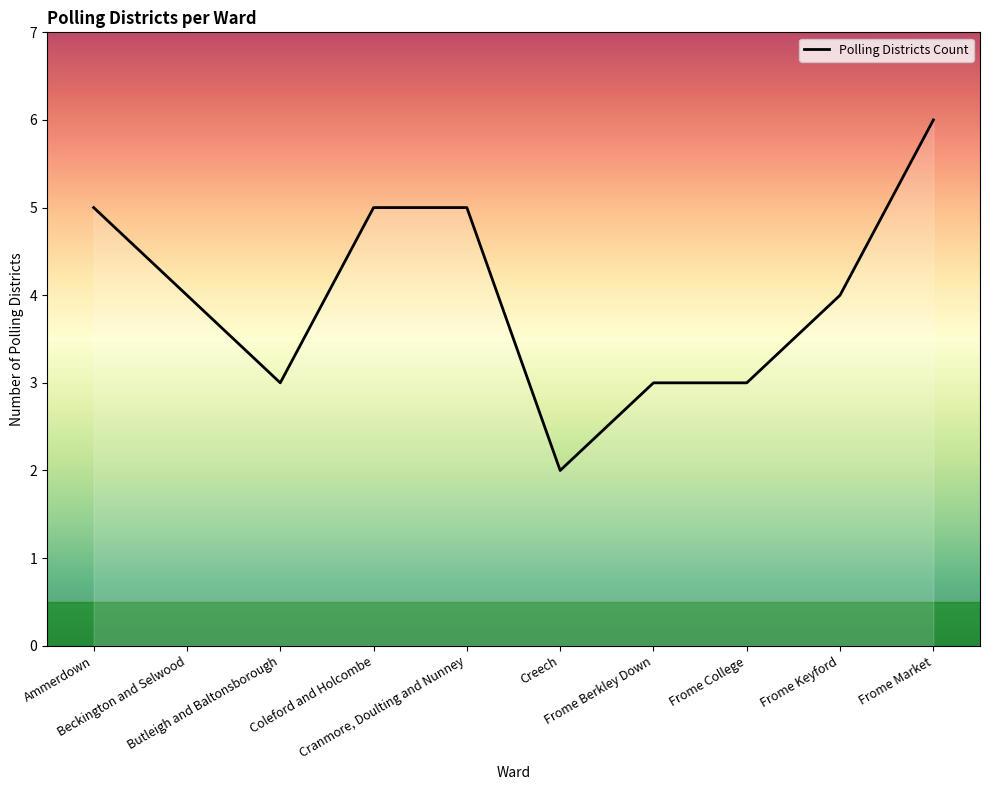

What is the maximum value shown in the chart?

6